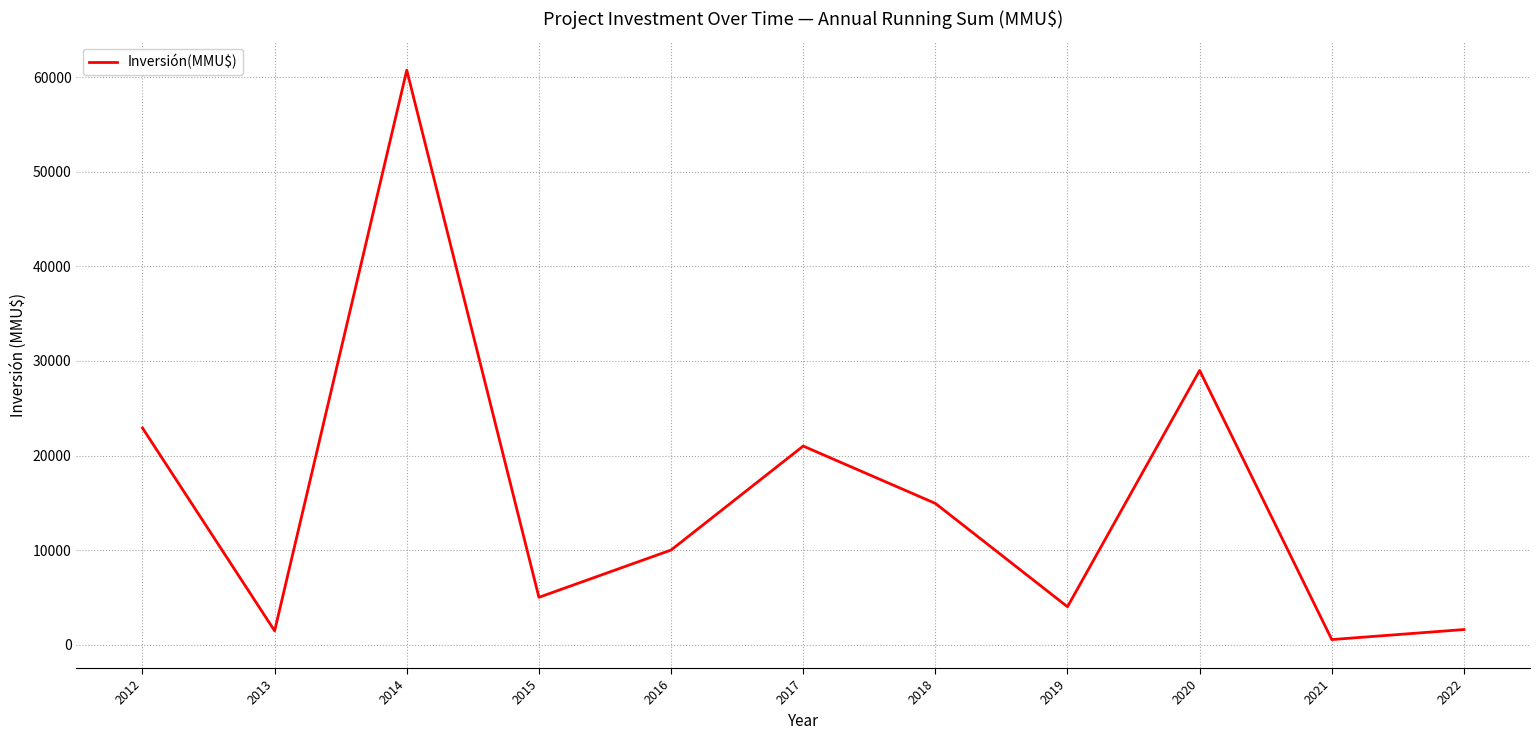

At which label is the value closest to 30650?

2020